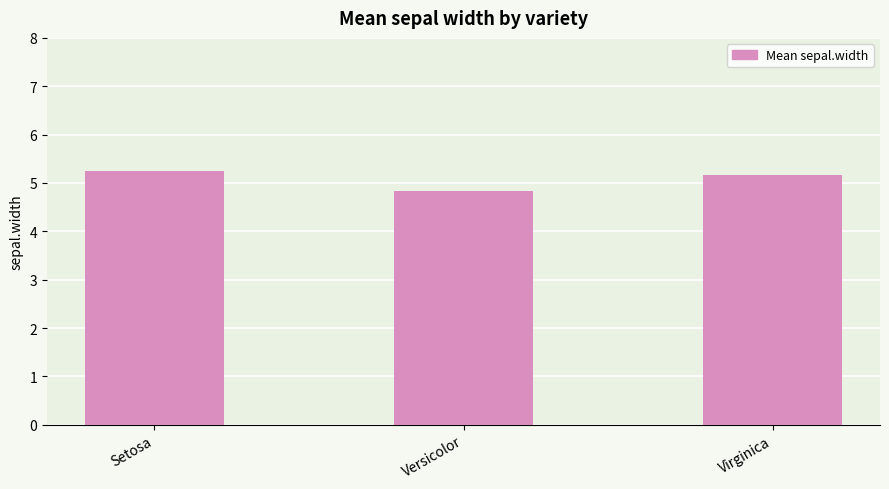

How many values are below 5?

1